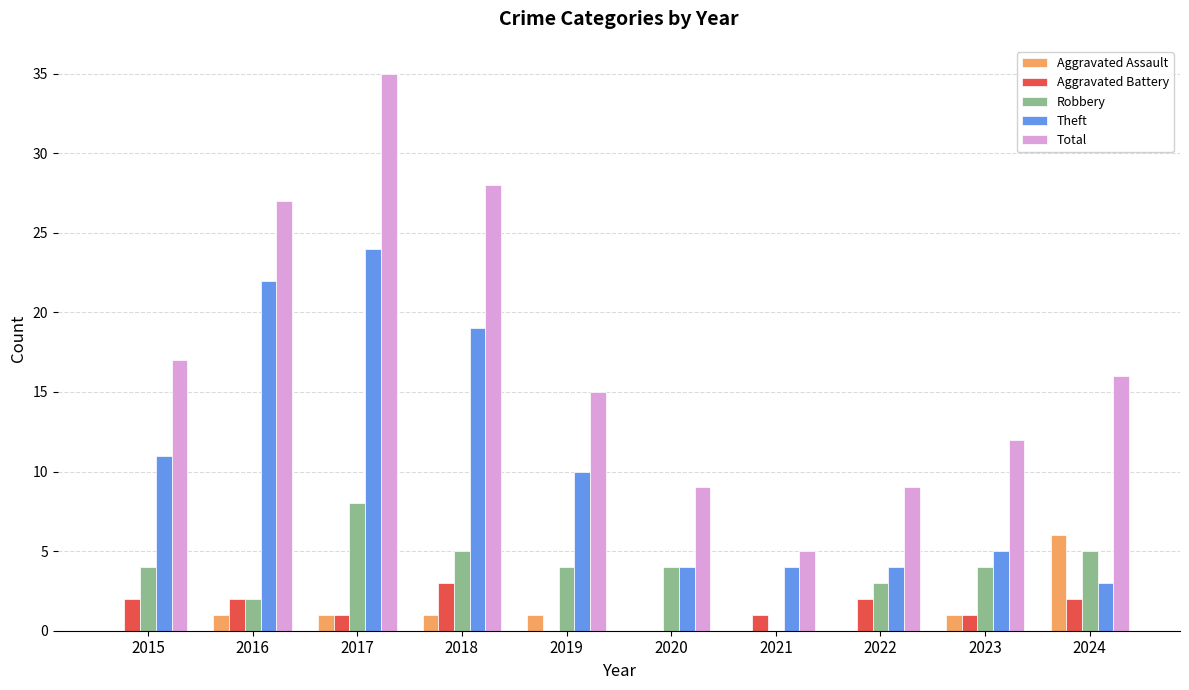

What is the sum of the Theft values at 2024 and 2018?

22